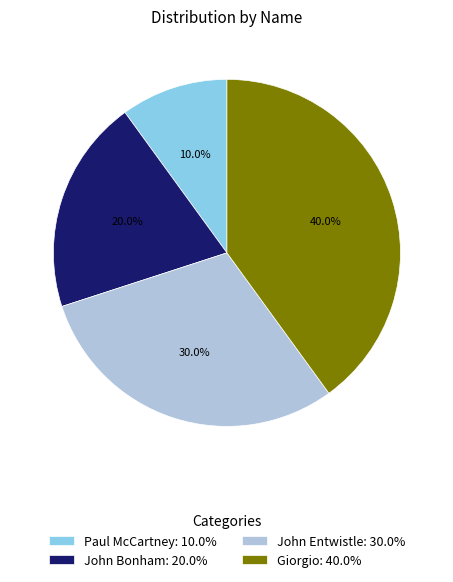

To the nearest percent, what is the difference between the largest and smallest slice percentages?

30%